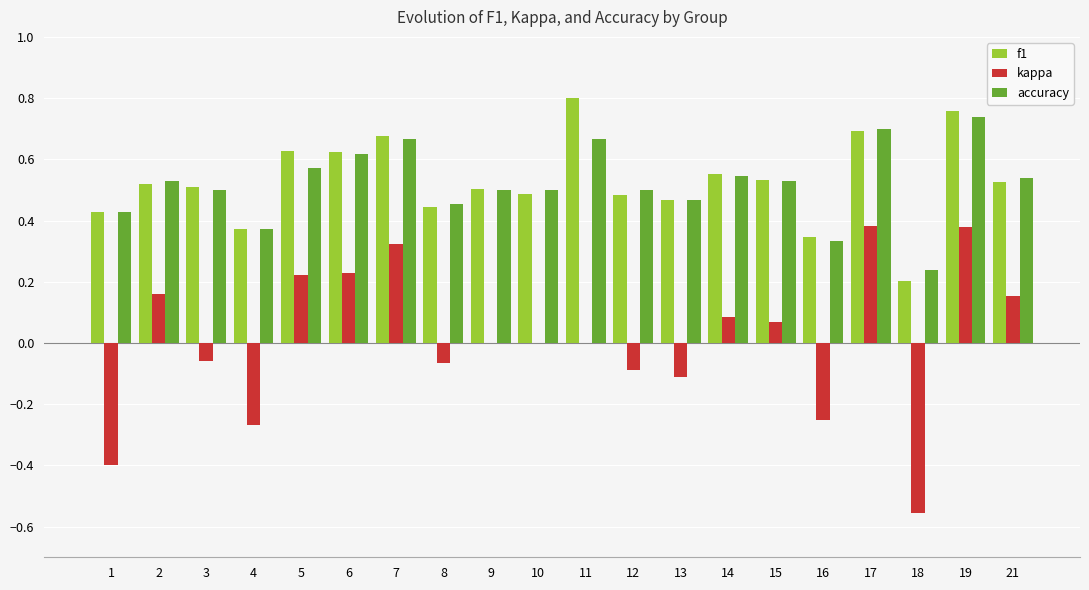

Are the bars grouped side by side (vs. stacked)?

Yes